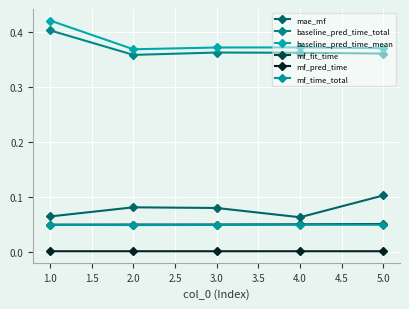

How many mae_mf values are between 0 and 1?

5